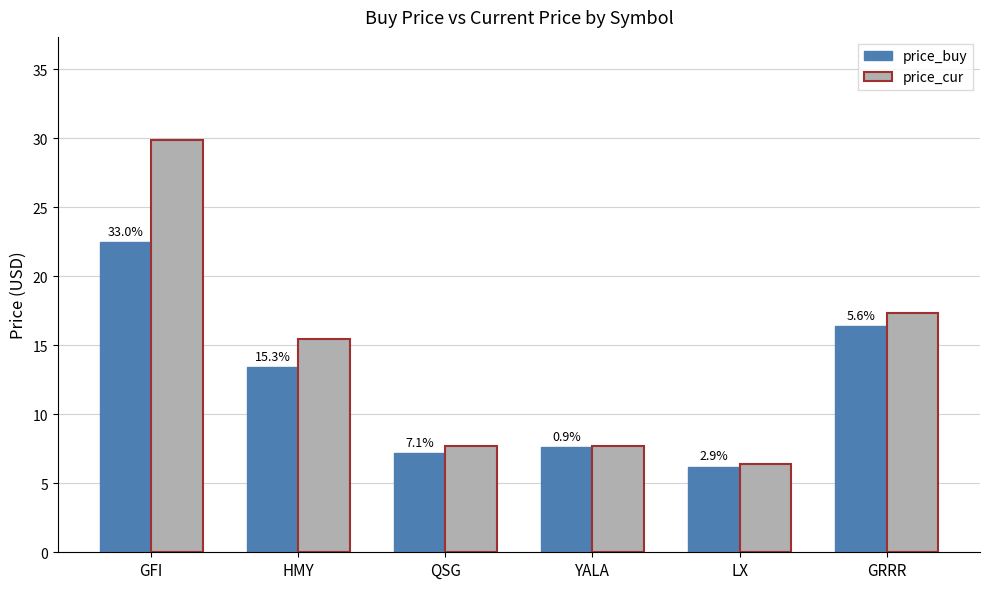

What are all the series names shown in the legend?

price_buy, price_cur